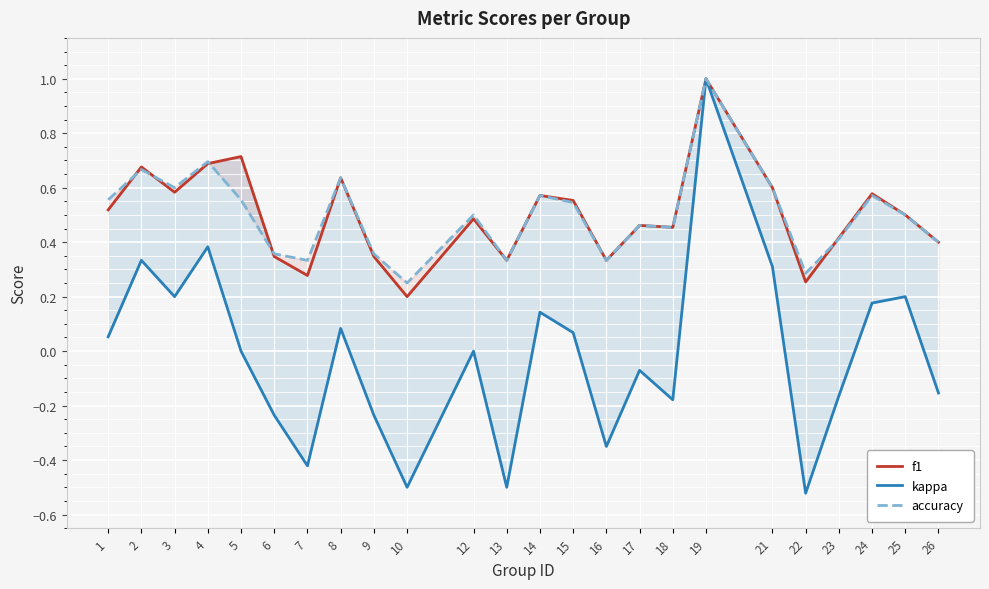

At which category is the sum across all series the highest?

19